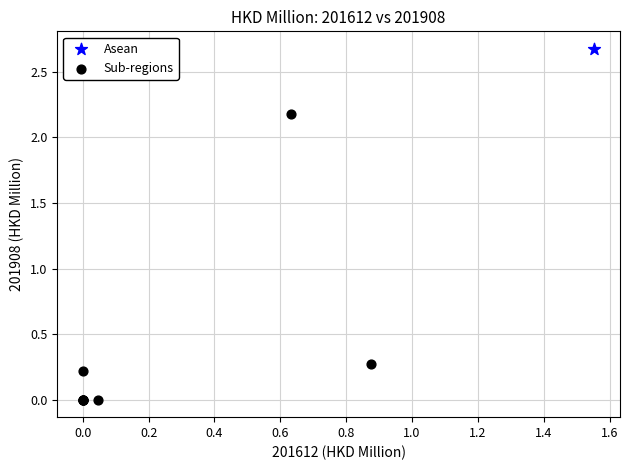

What are all the series names shown in the legend?

Asean, Sub-regions